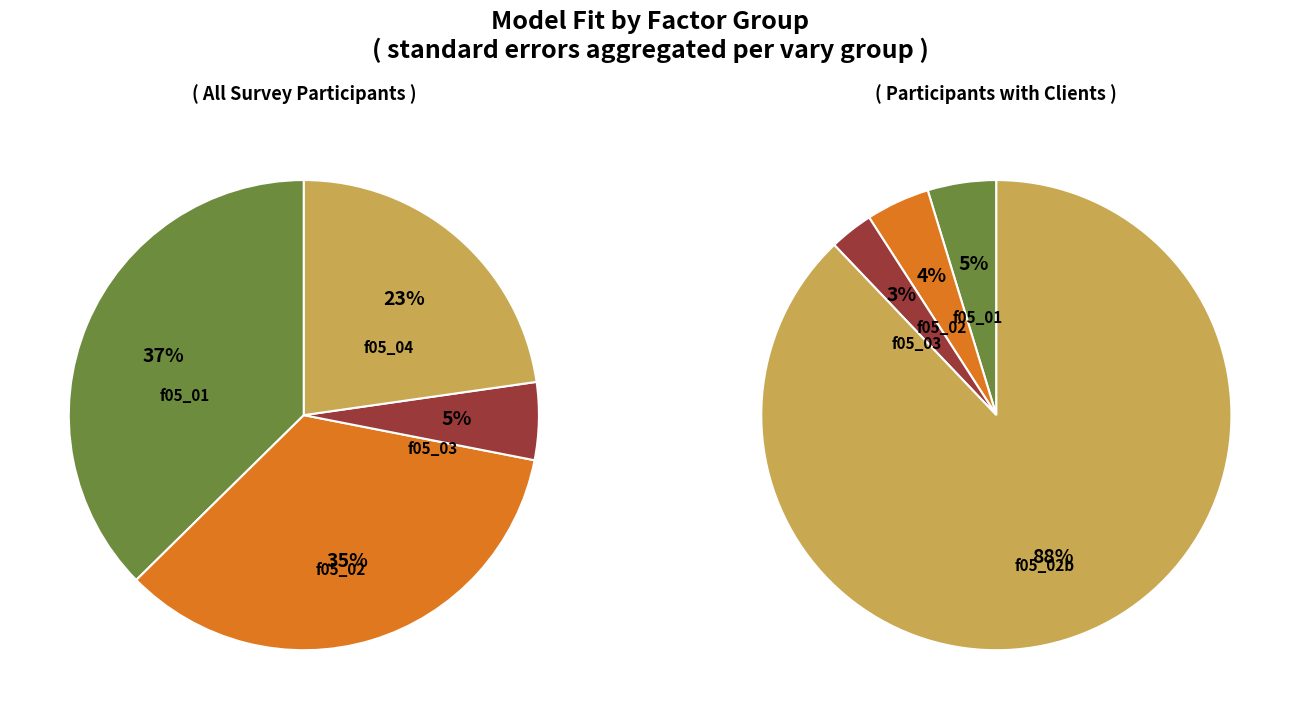

To the nearest percent, what percentage of the pie is f05_01?

37%